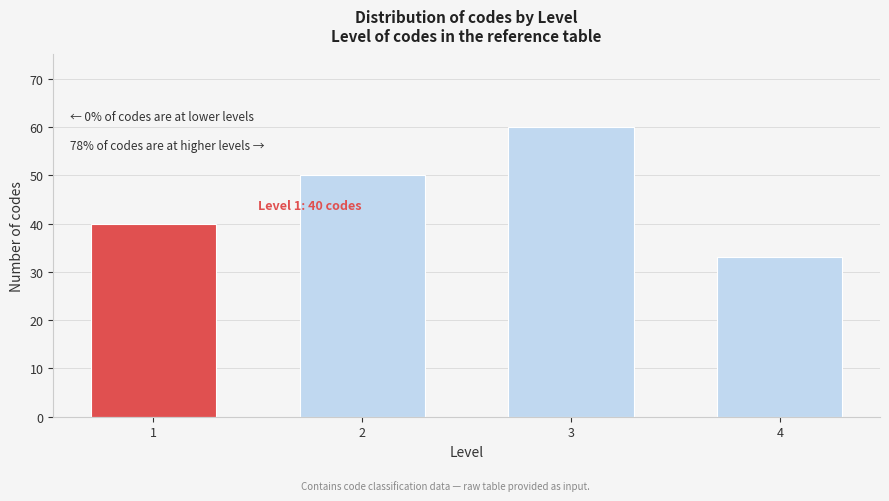

Reading right to left, extract all data points from this chart.

33	60	50	40